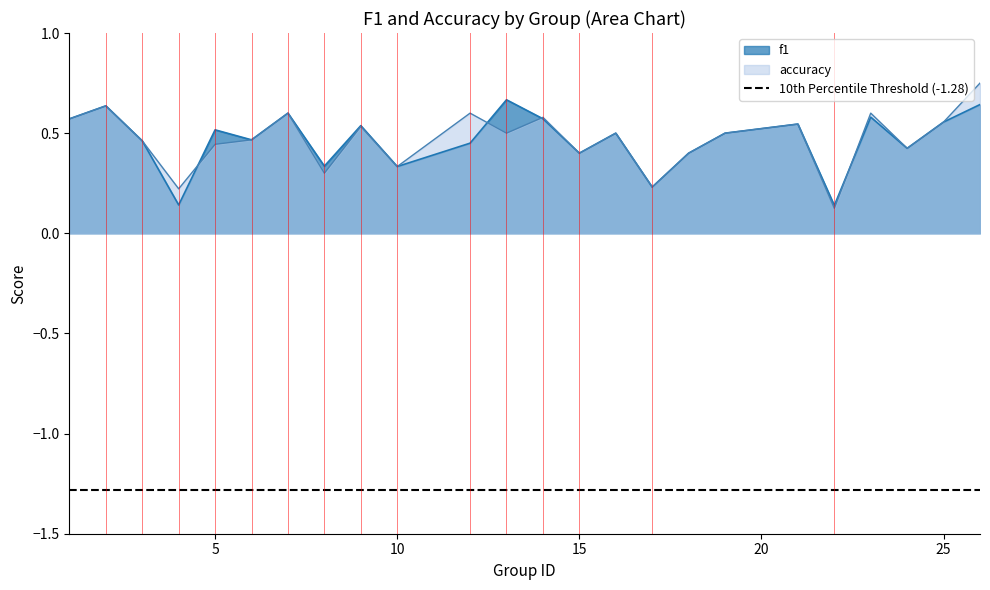

What is the sum of the accuracy values at 25 and 19?

1.1